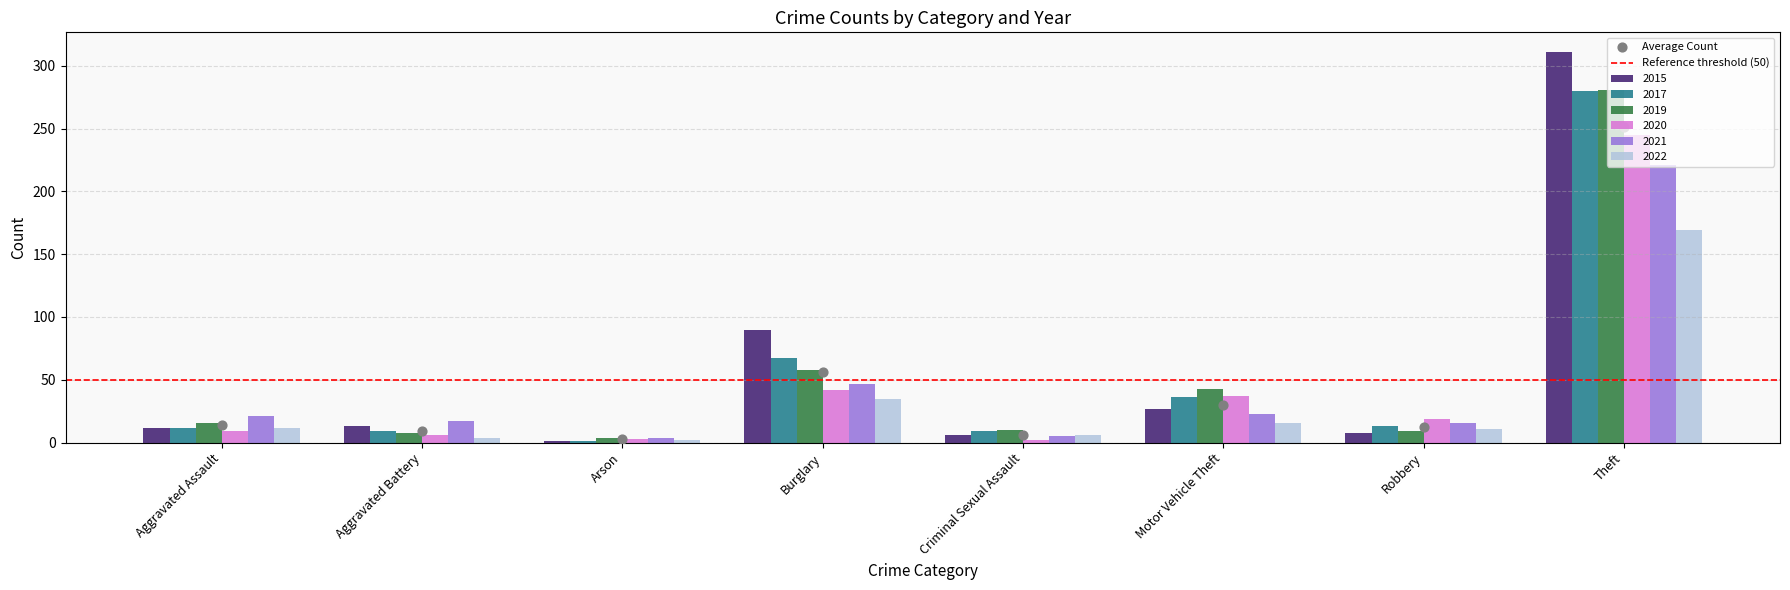

Is the value of 2021 at Burglary greater than the value of 2019 at Criminal Sexual Assault?

Yes